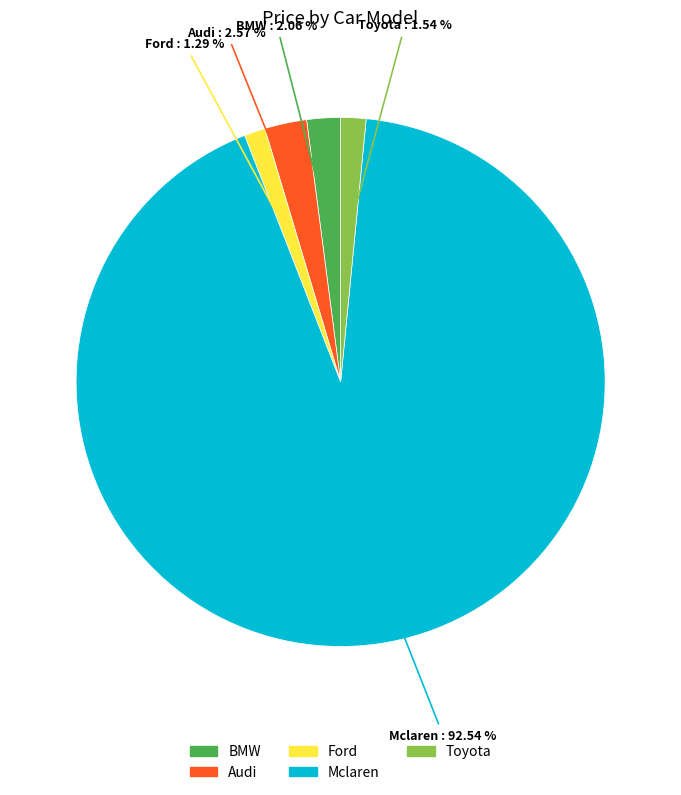

Does Audi represent more than half of the total?

No